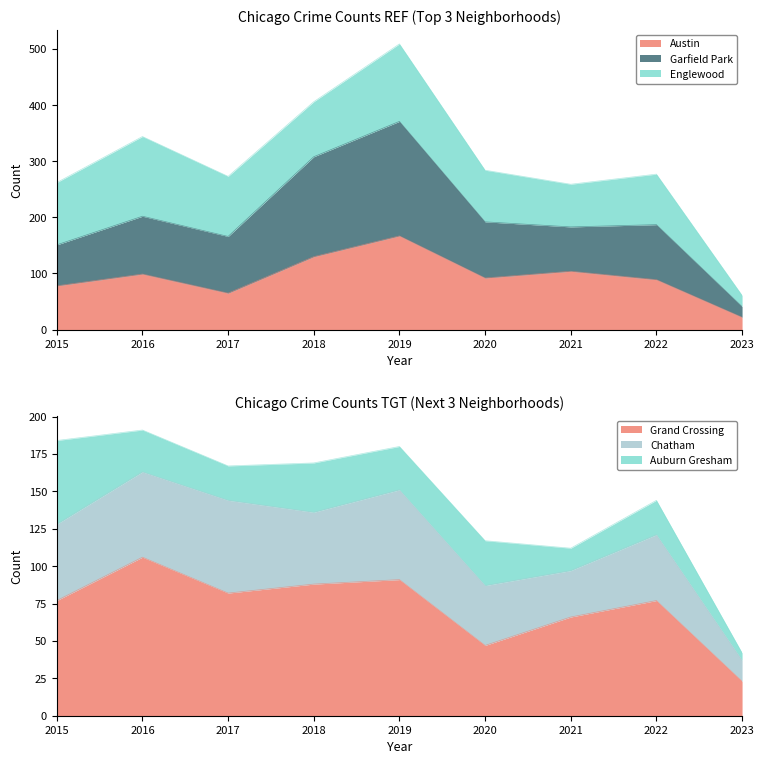

What is the value of the Grand Crossing point at the 3rd from the left?

82